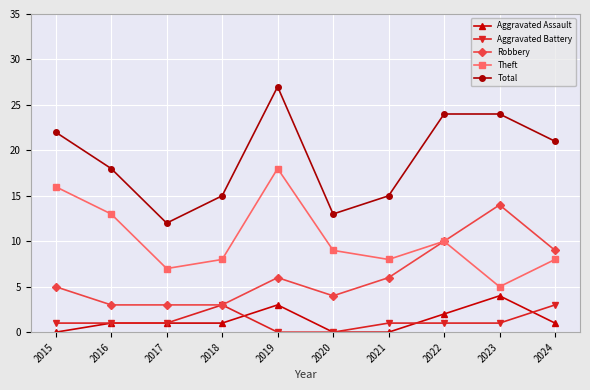

Which series has the largest range (max minus min)?

Total